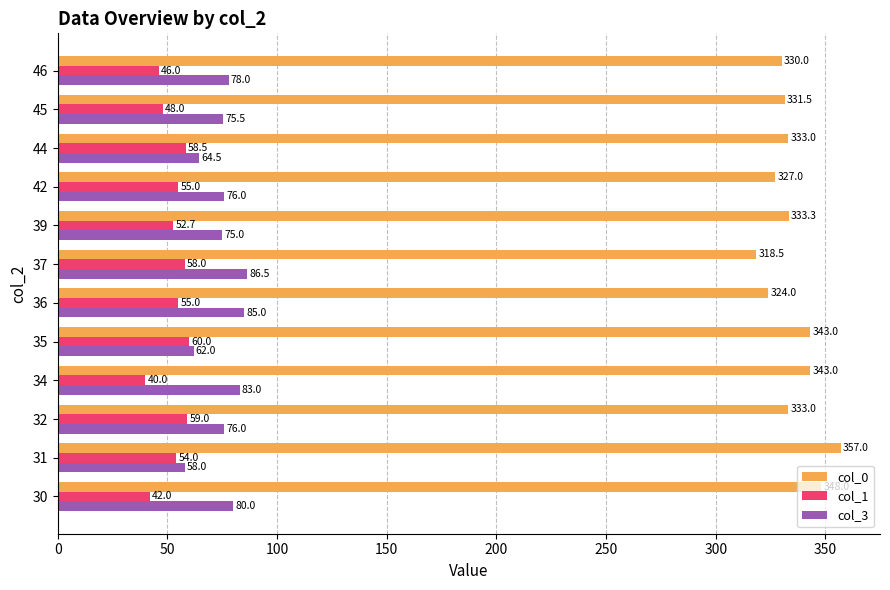

Rank the series by their maximum value, from lowest to highest.

col_1, col_3, col_0